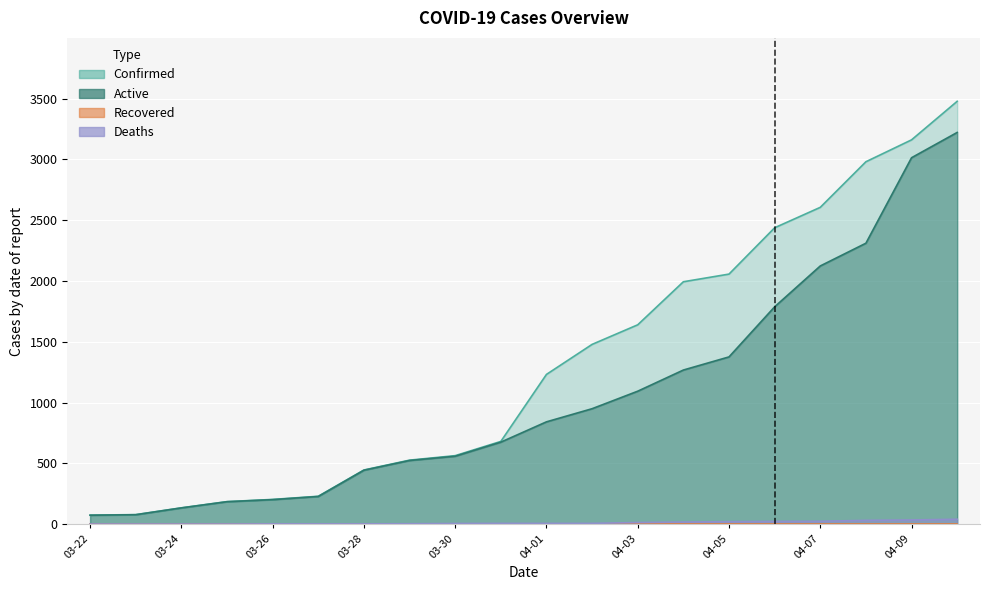

Which series has the largest total across all categories?

Confirmed